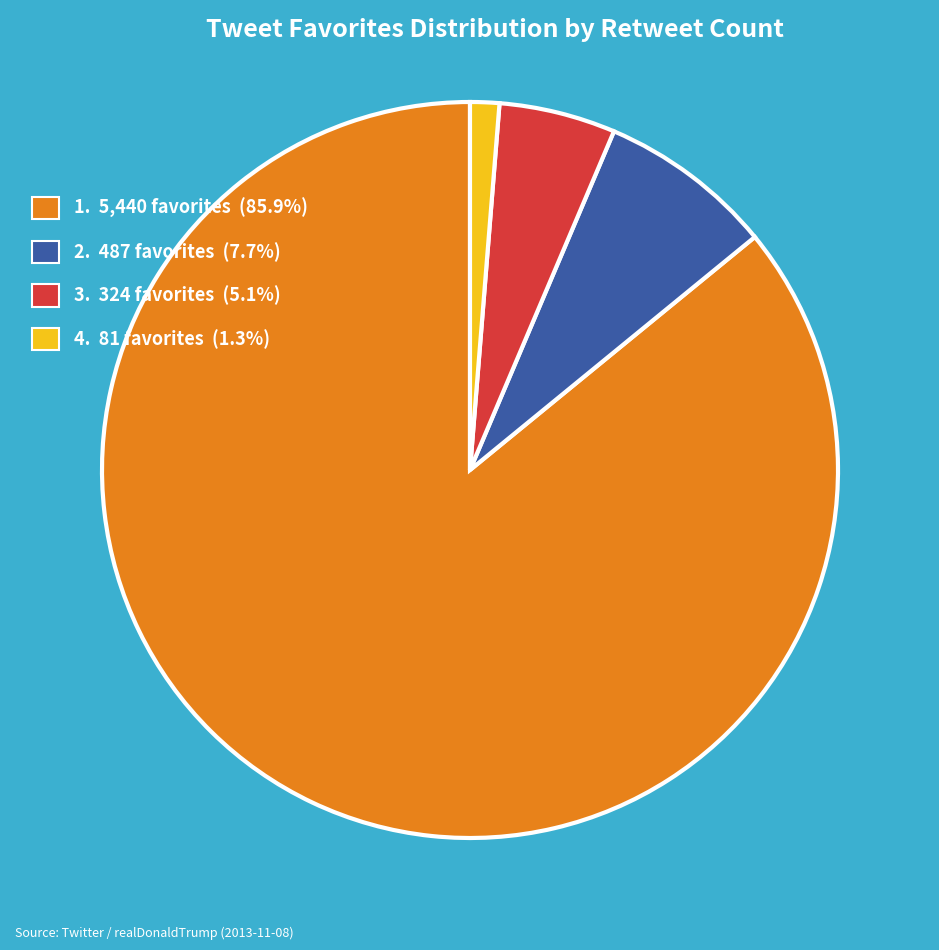

Is 4. 81 favorites (1.3%) the majority of the pie?

No